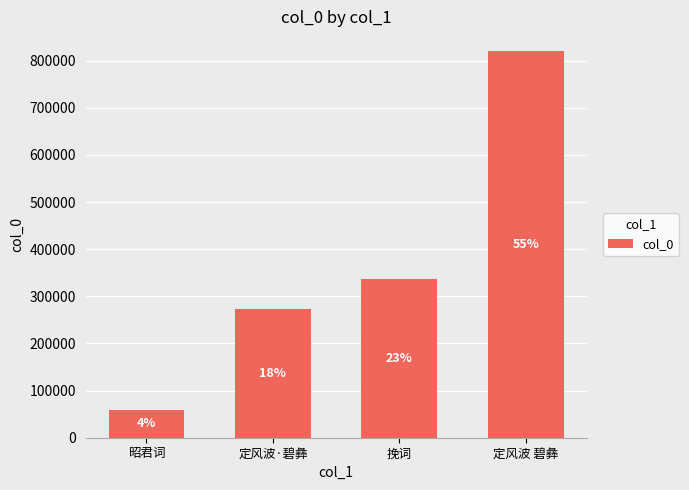

What is the label of the 1st bar from the left?

昭君词